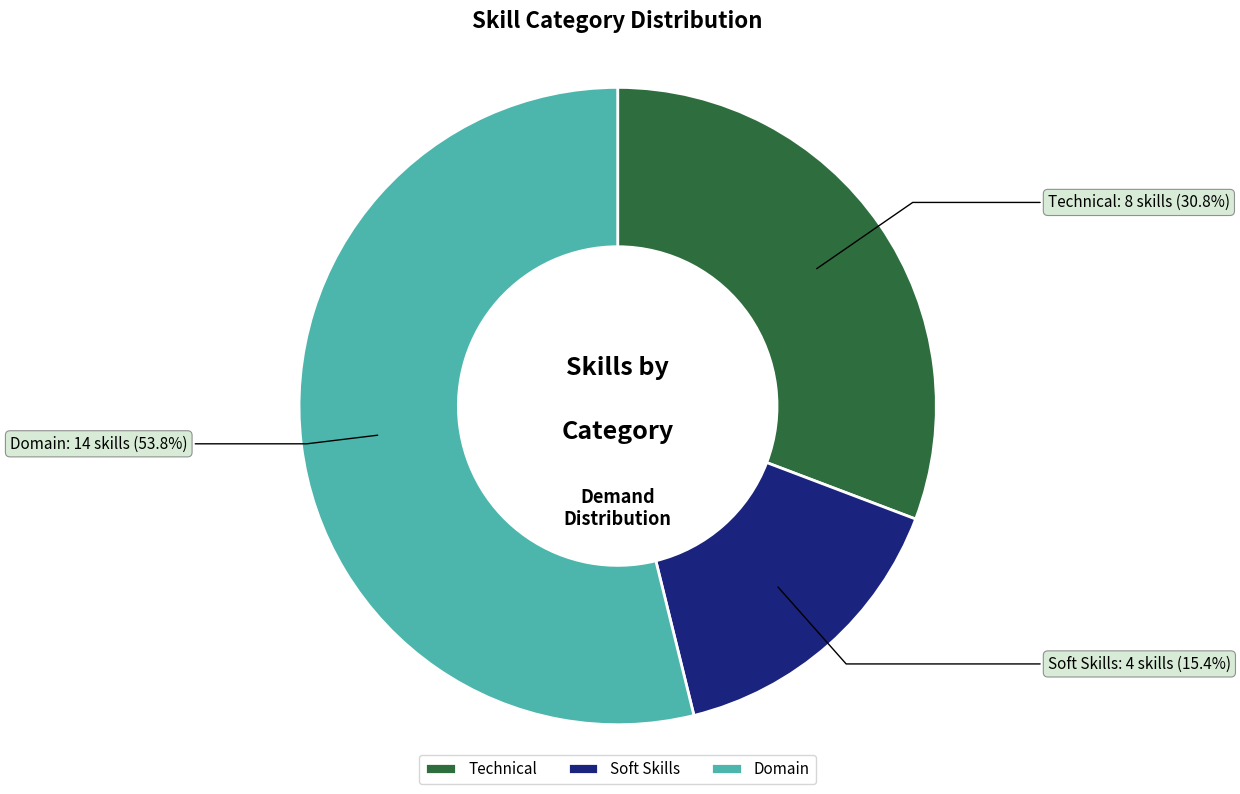

What portion of the pie excludes Domain?

46.2%